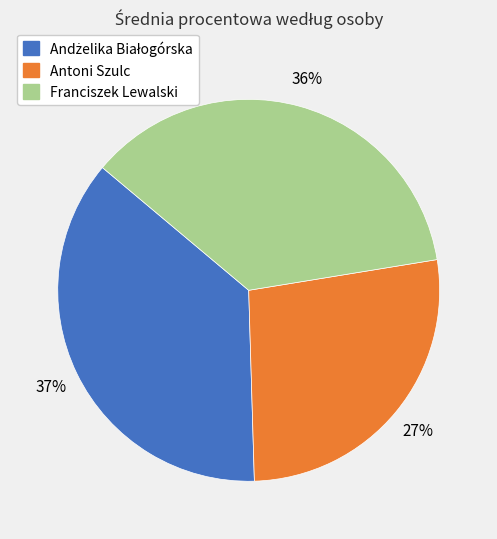

True or false: Antoni Szulc accounts for 27% of the total.

True